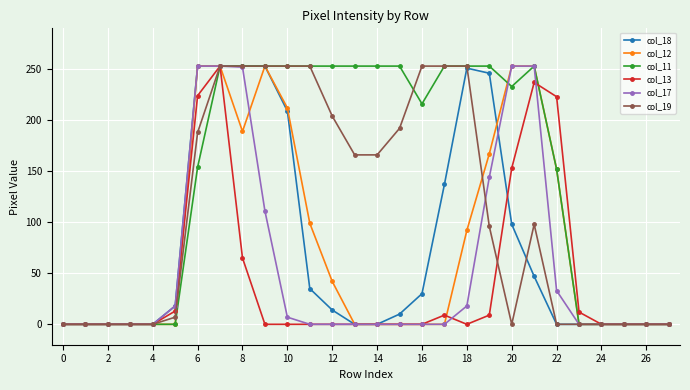

What is the average value of the col_13 series?

43